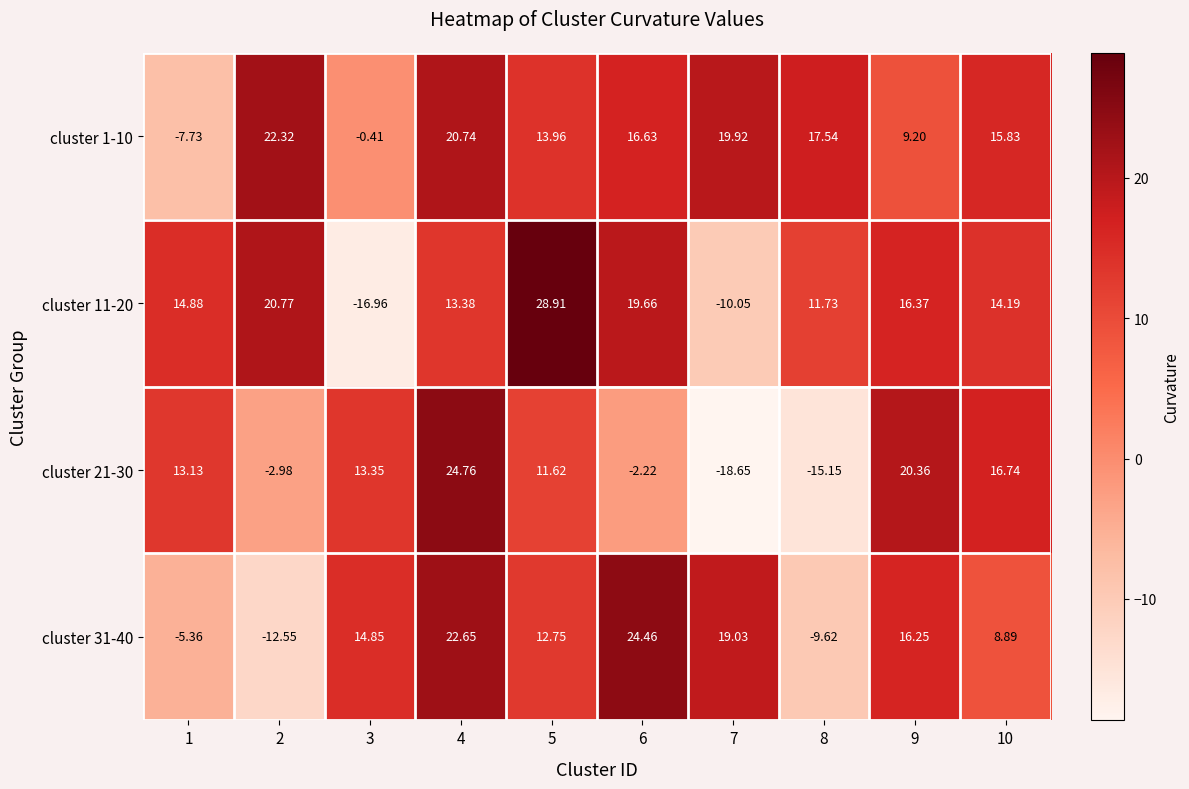

Is the value of cluster 11-20 at 6 greater than the value of cluster 31-40 at 10?

Yes